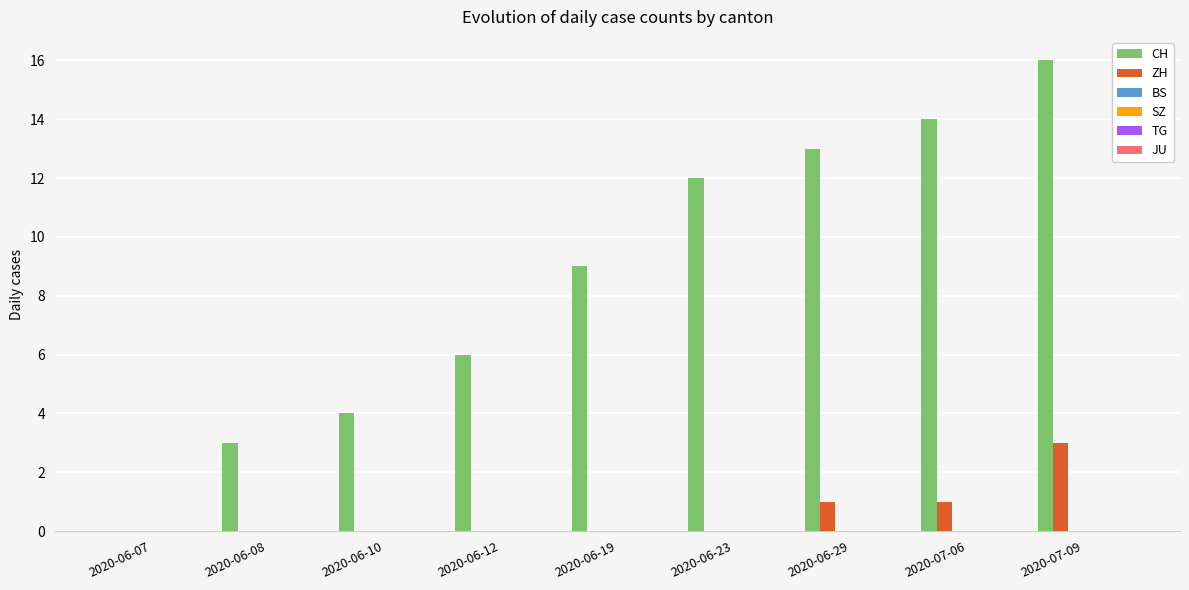

Are the bars grouped side by side (vs. stacked)?

Yes